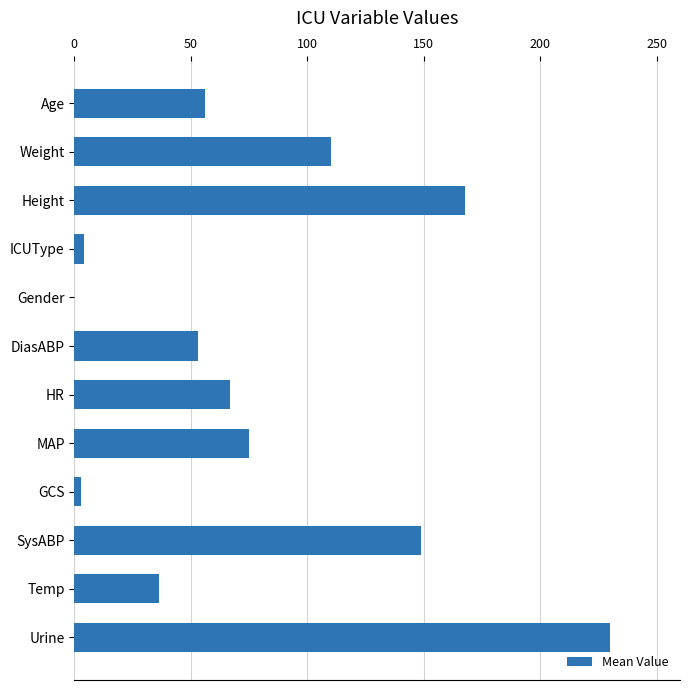

Read the value at Weight.

110.0